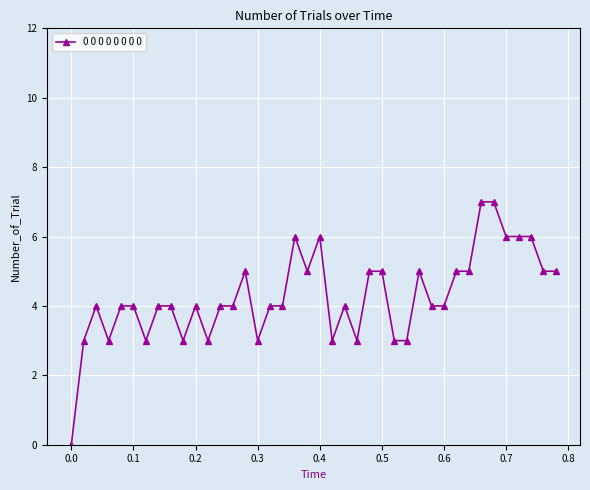

How many values are between 3 and 5?

32